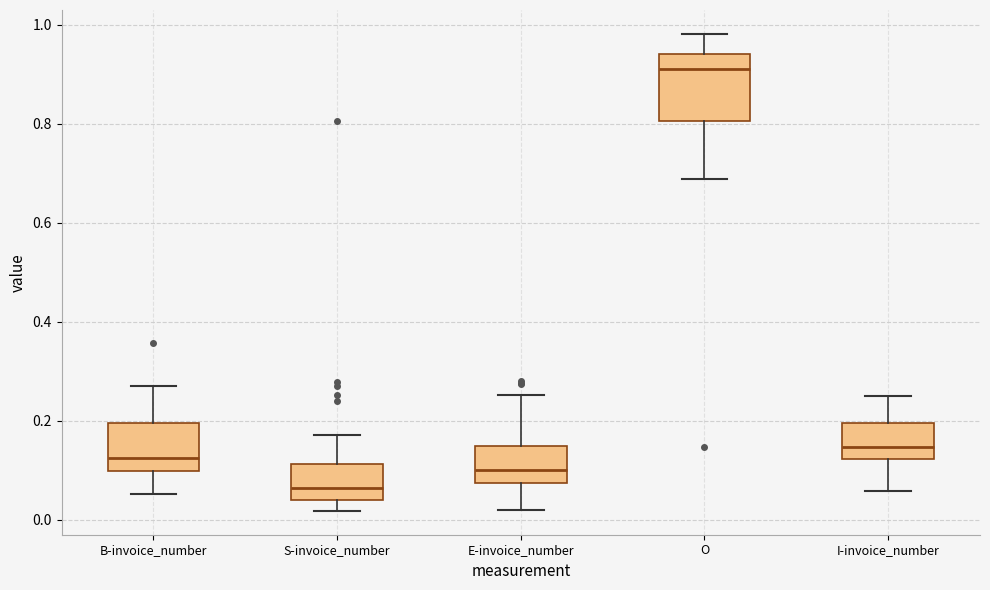

Which box has the highest median line?

O